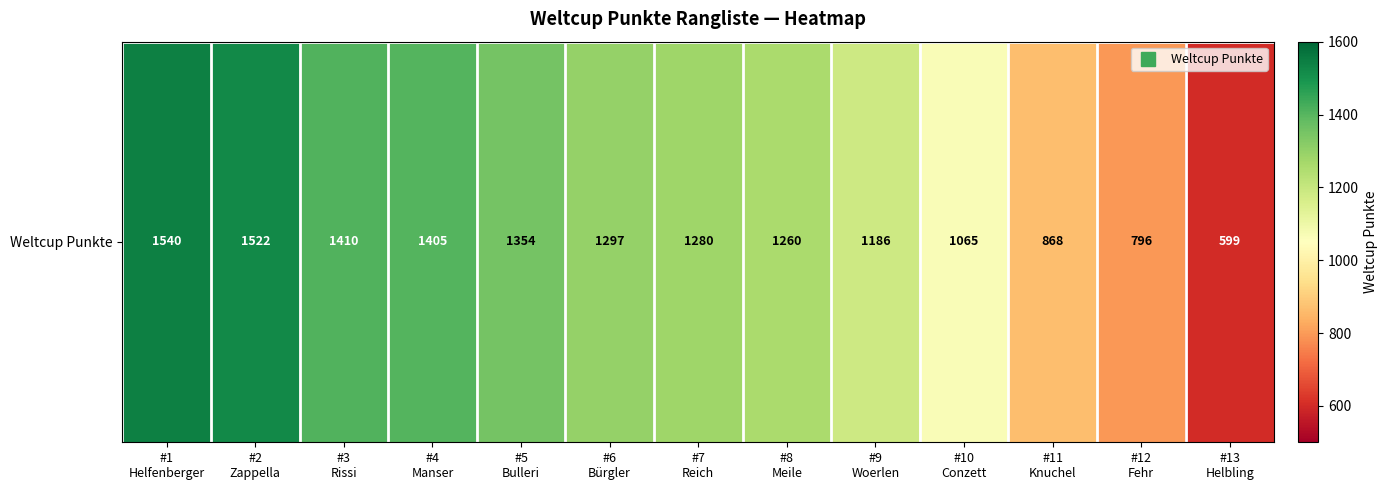

Rank the categories by value from lowest to highest.

#13
Helbling, #12
Fehr, #11
Knuchel, #10
Conzett, #9
Woerlen, #8
Meile, #7
Reich, #6
Bürgler, #5
Bulleri, #4
Manser, #3
Rissi, #2
Zappella, #1
Helfenberger